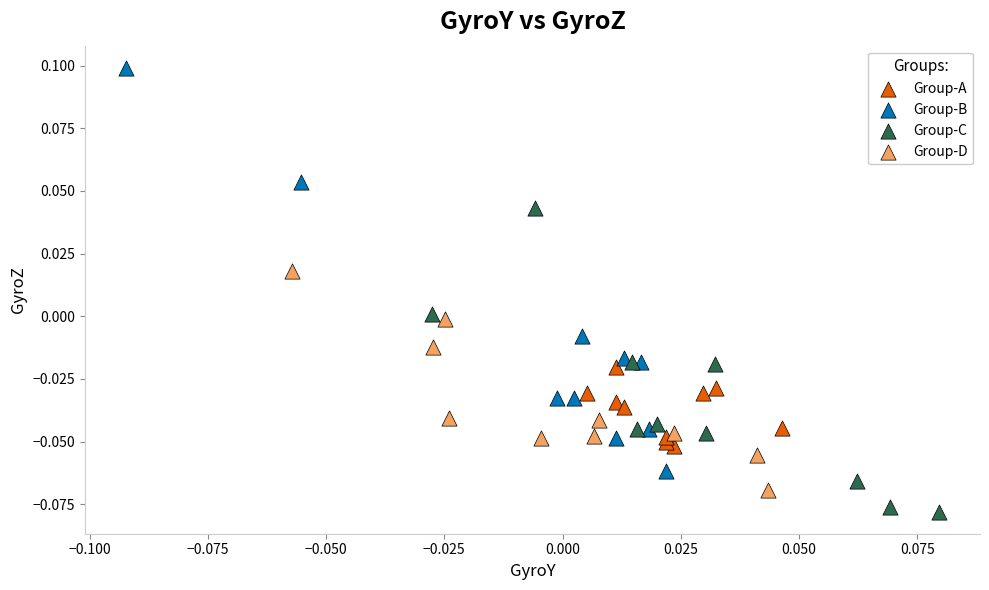

Which series has the widest spread of Y values?

Group-B